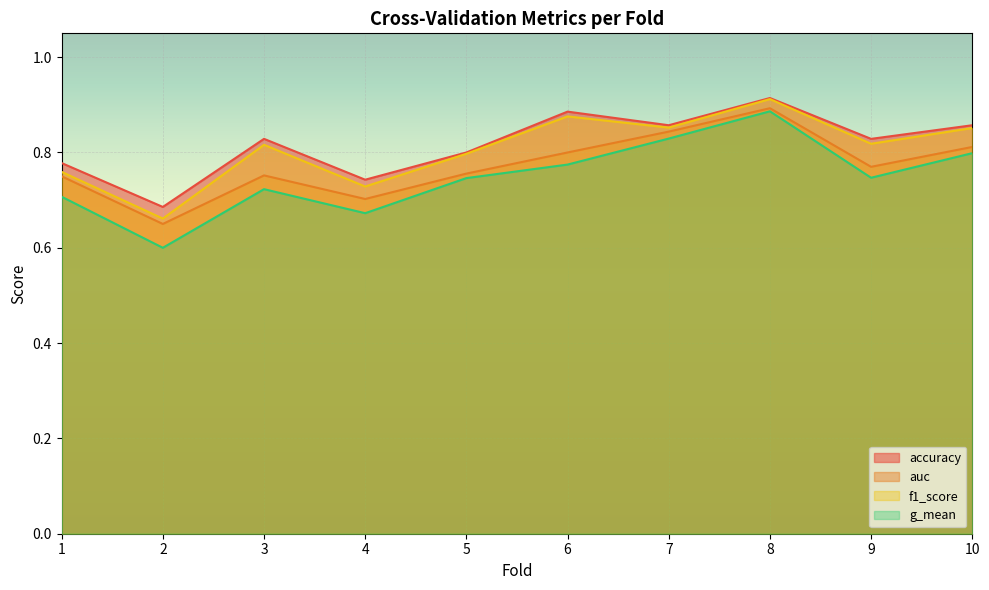

Reading left to right, extract all data points from this chart.

accuracy: 1=0.8	2=0.7	3=0.8	4=0.7	5=0.8	6=0.9	7=0.9	8=0.9	9=0.8	10=0.9
auc: 1=0.8	2=0.7	3=0.8	4=0.7	5=0.8	6=0.8	7=0.8	8=0.9	9=0.8	10=0.8
f1_score: 1=0.8	2=0.7	3=0.8	4=0.7	5=0.8	6=0.9	7=0.9	8=0.9	9=0.8	10=0.9
g_mean: 1=0.7	2=0.6	3=0.7	4=0.7	5=0.7	6=0.8	7=0.8	8=0.9	9=0.7	10=0.8